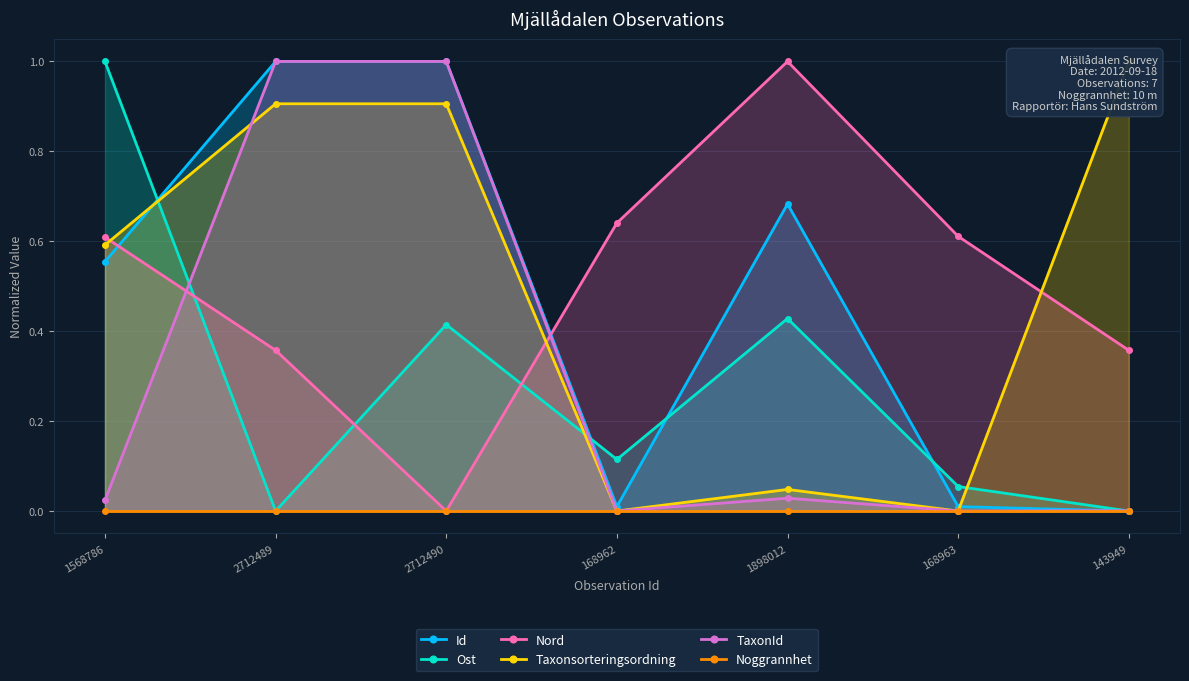

Rank the series at 1898012 from highest to lowest value.

Nord, Id, Ost, Taxonsorteringsordning, TaxonId, Noggrannhet